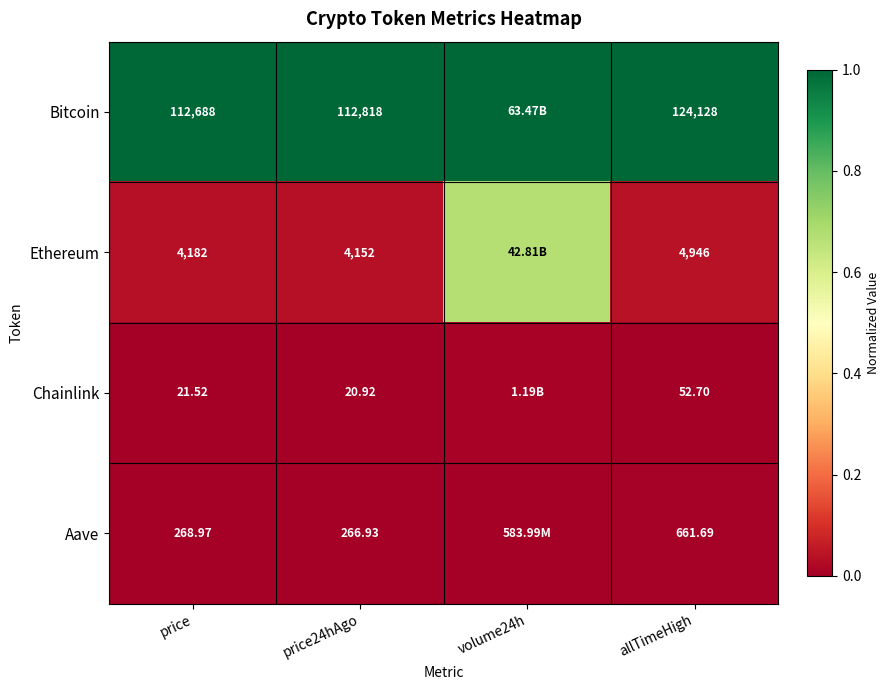

Is the value of Ethereum at price greater than the value of Aave at price?

Yes